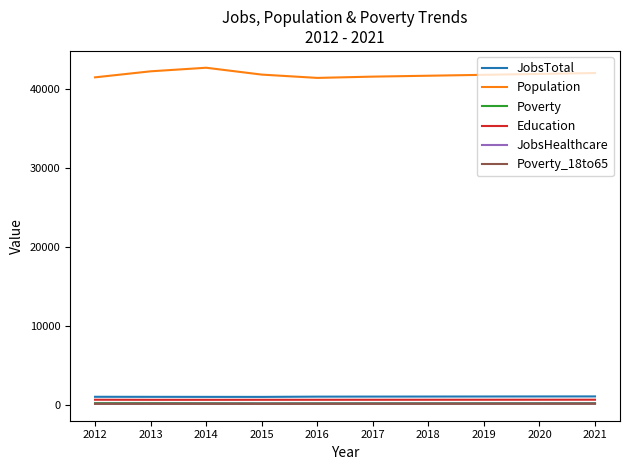

Which series has the largest total across all categories?

Population